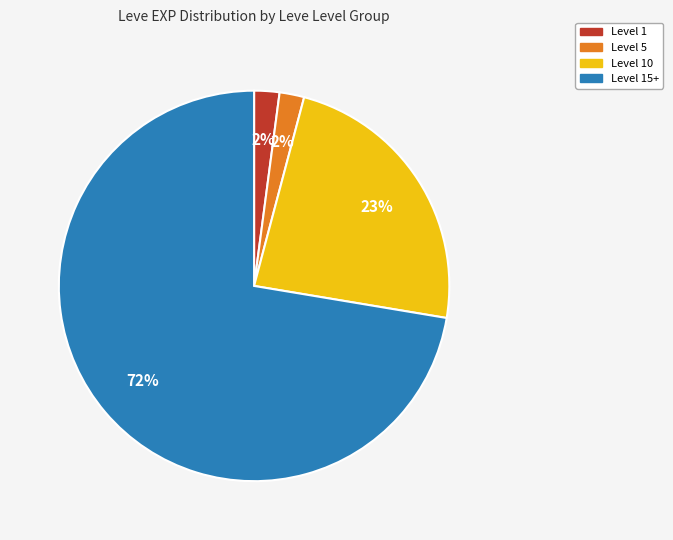

To the nearest percent, what is the average slice percentage?

25%